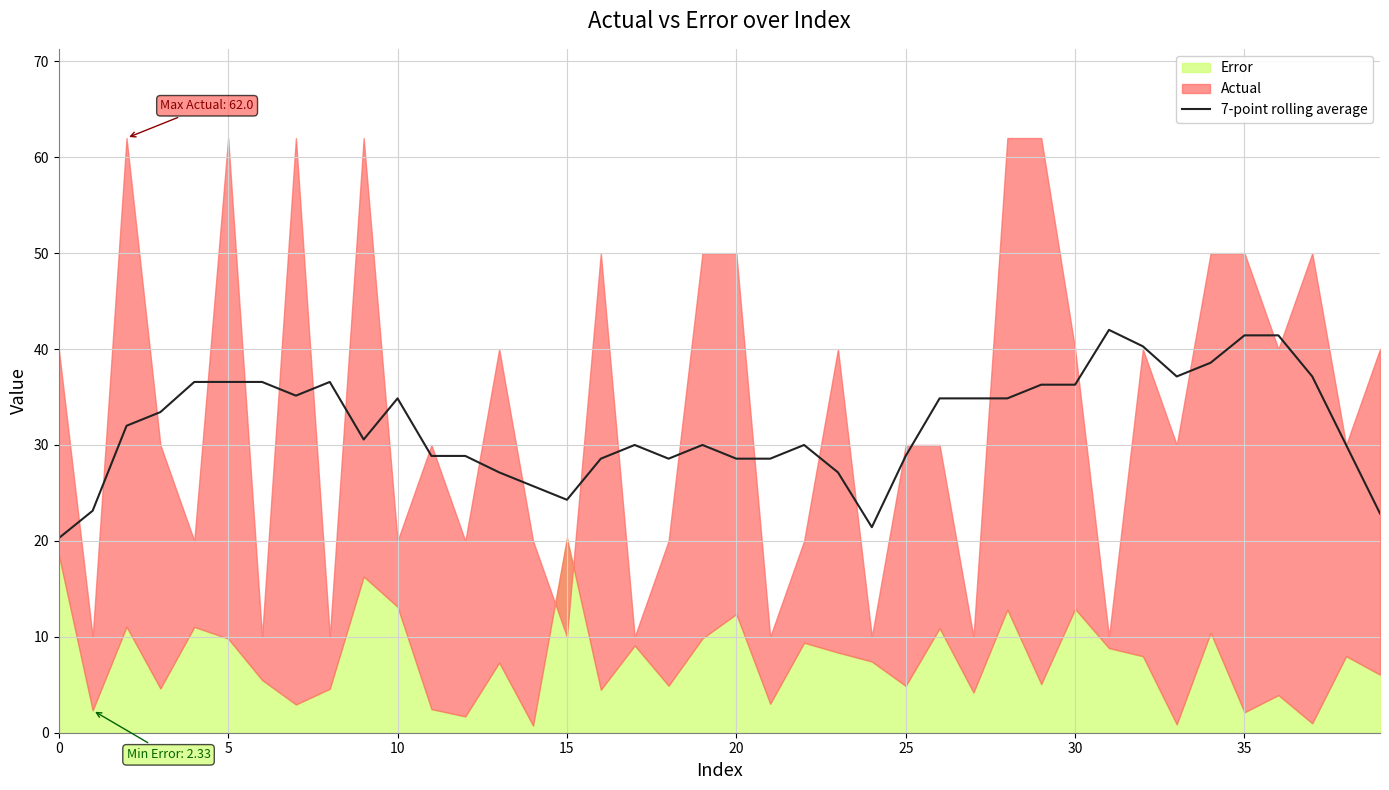

What is the maximum value for 7-point rolling average?

42.0